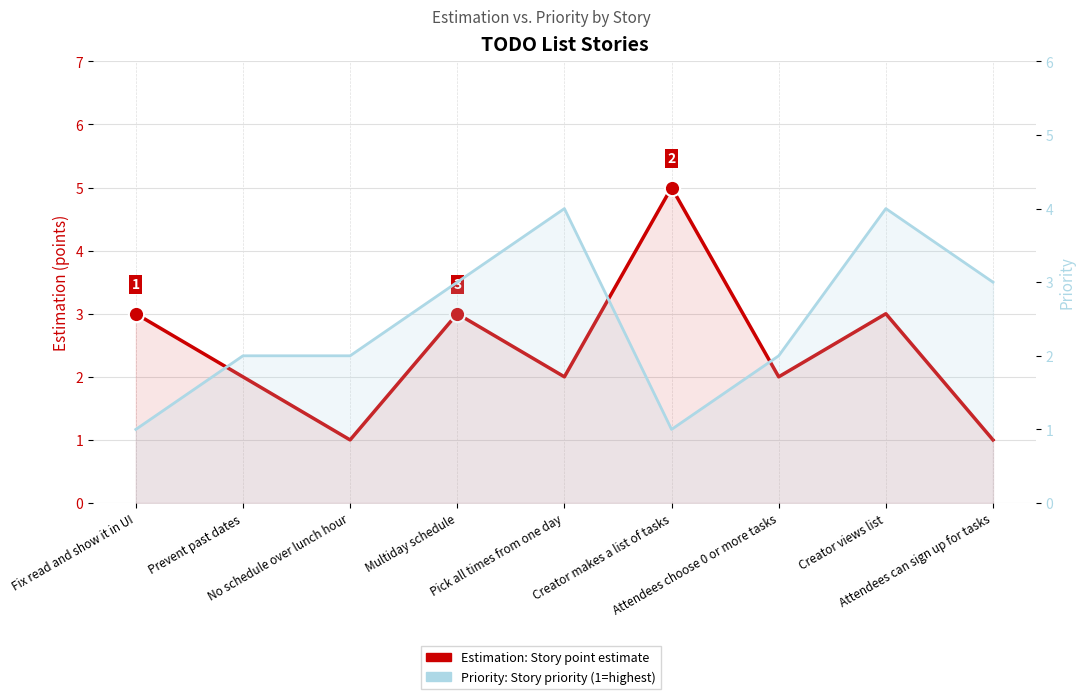

What is the minimum value for Estimation?

1